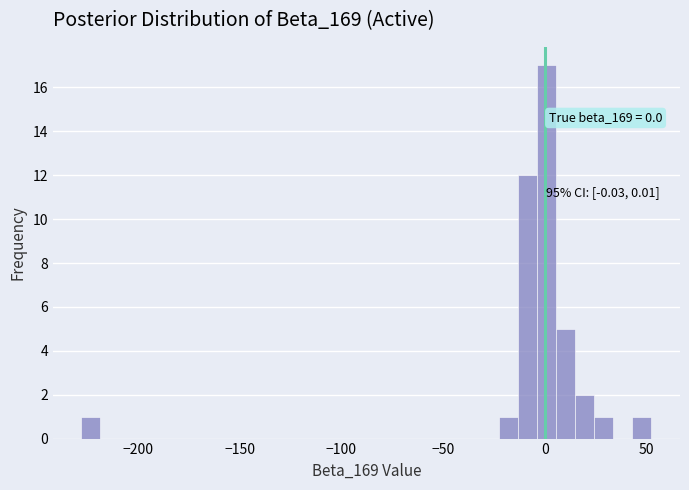

Around what value on the x-axis is the tallest bar? Give the approximate position of its centre, as read against the axis.

0